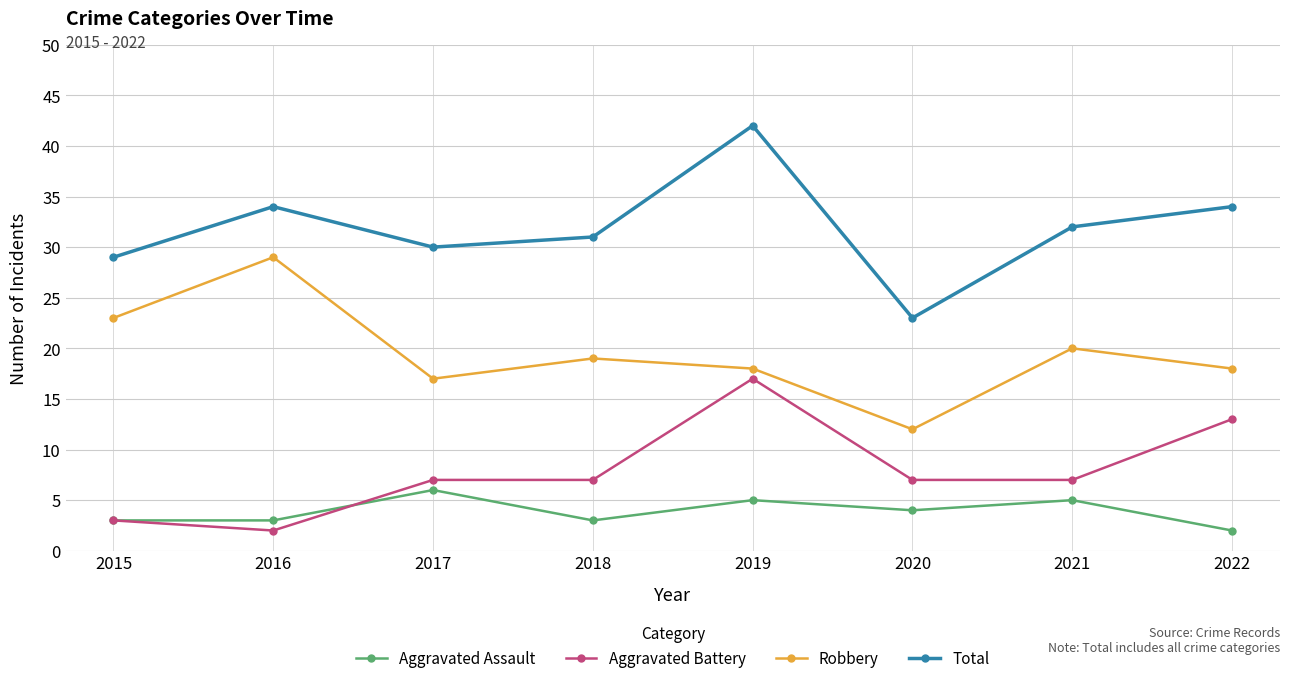

What are all the series names shown in the legend?

Aggravated Assault, Aggravated Battery, Robbery, Total